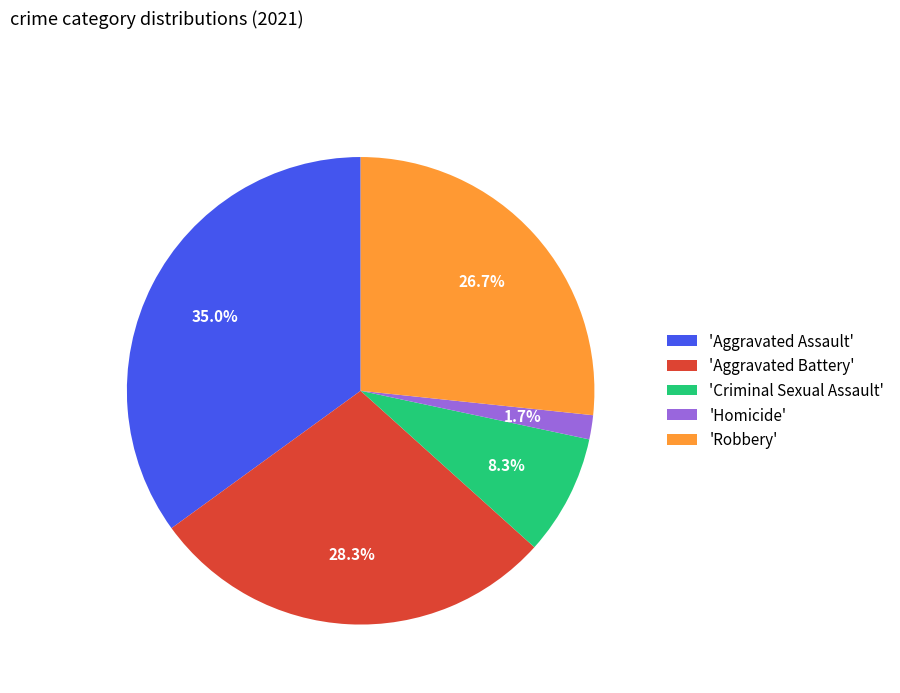

What percentage is NOT represented by 'Aggravated Battery'?

71.7%